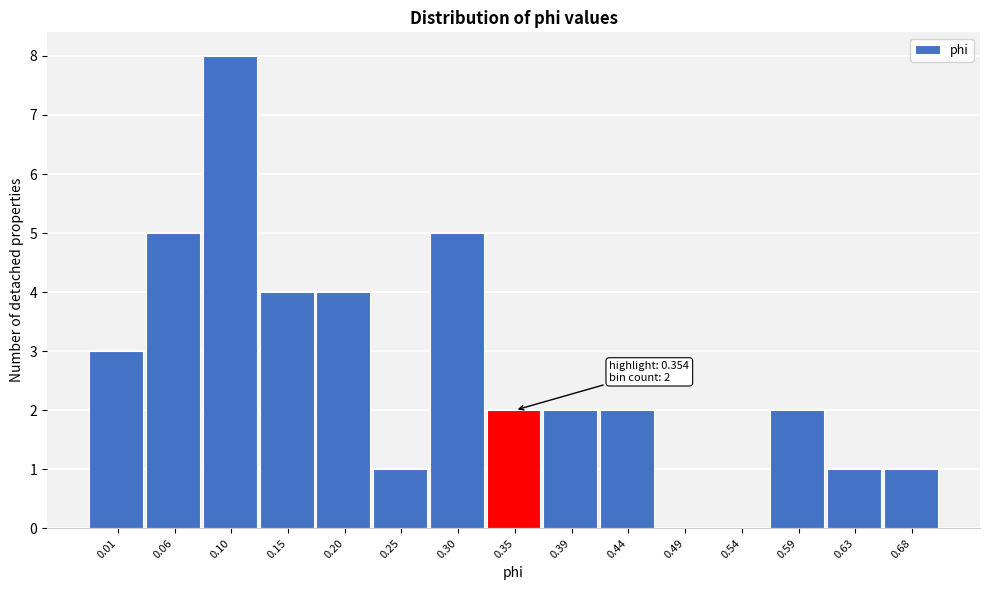

Reading right to left, transcribe all the data shown in this chart.

0.68=1	0.63=1	0.59=2	0.54=0	0.49=0	0.44=2	0.39=2	0.35=2	0.30=5	0.25=1	0.20=4	0.15=4	0.10=8	0.06=5	0.01=3